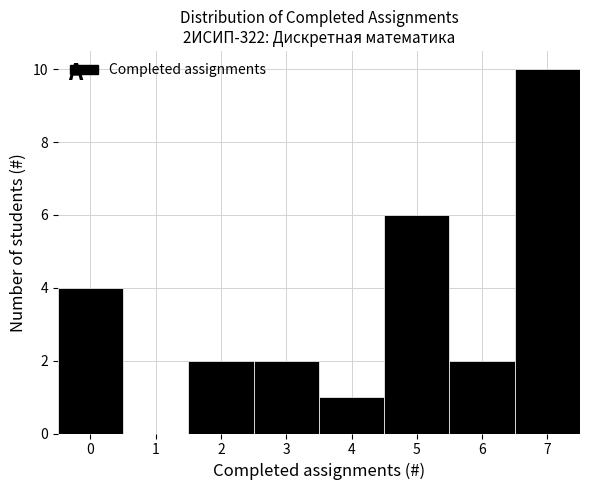

Over which range of the x-axis is the bar tallest?

6.5 to 7.5